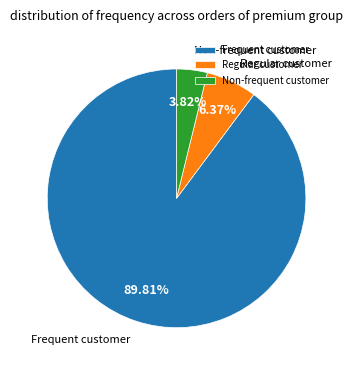

What is the largest slice in the pie chart?

Frequent customer